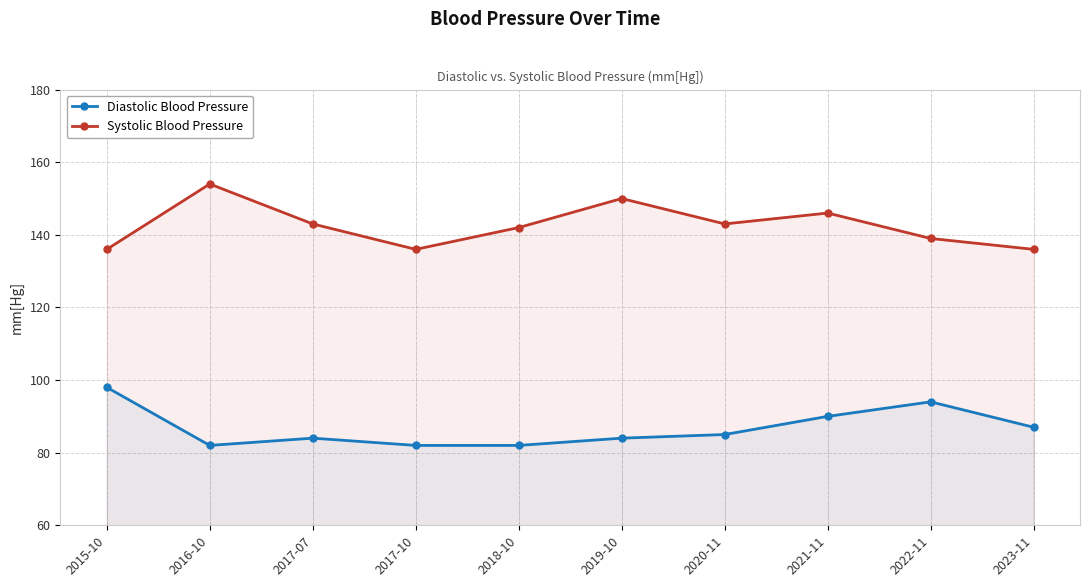

What is the minimum value for Systolic Blood Pressure?

136